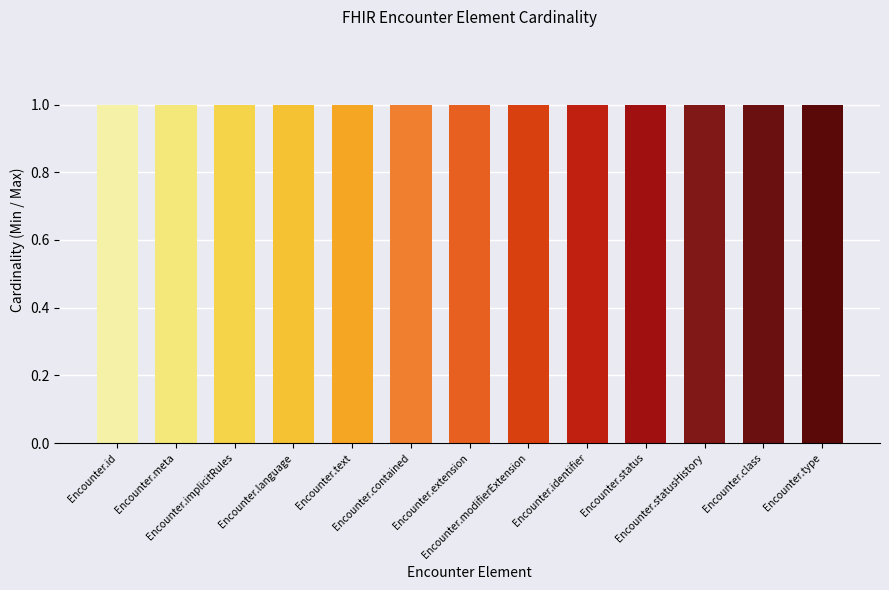

Does the chart contain any negative values?

No